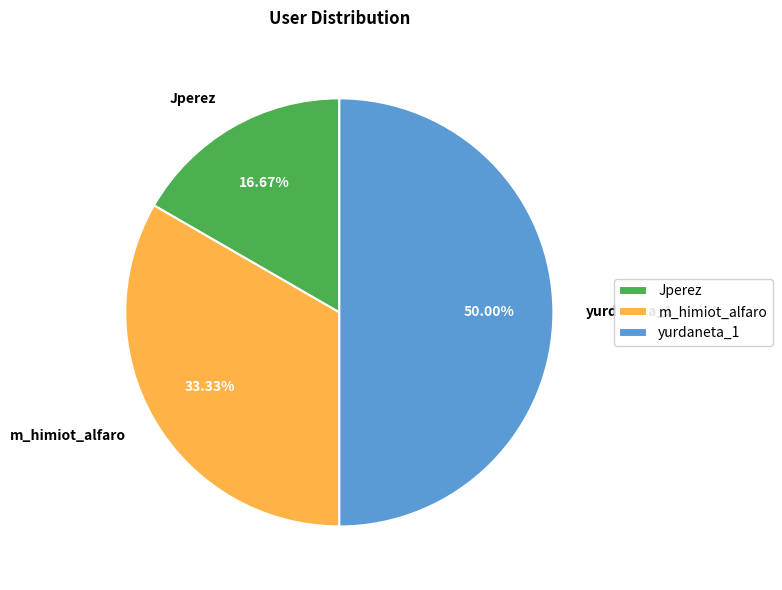

Rank the categories by value from highest to lowest.

yurdaneta_1, m_himiot_alfaro, Jperez